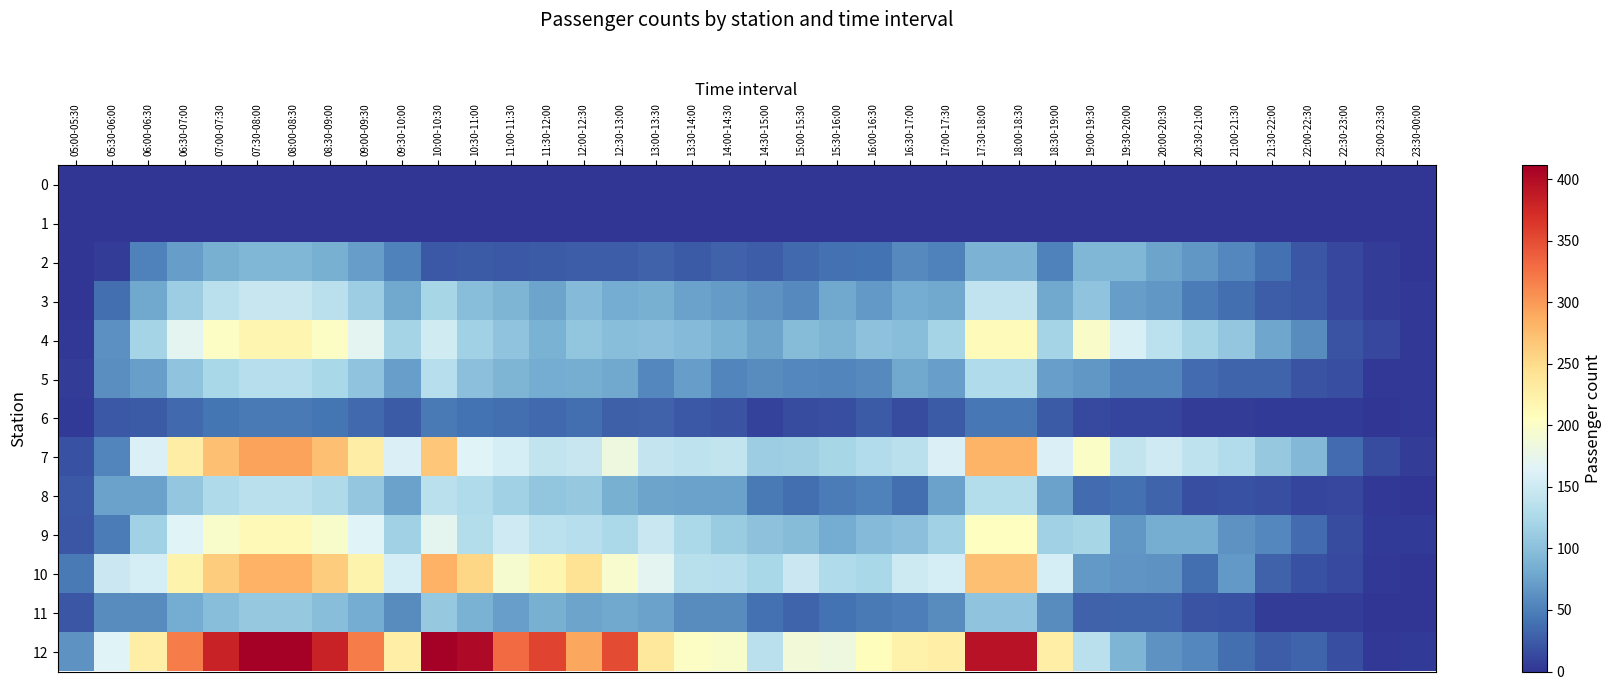

What is the difference between the highest and lowest values at 15:00-15:30?

187